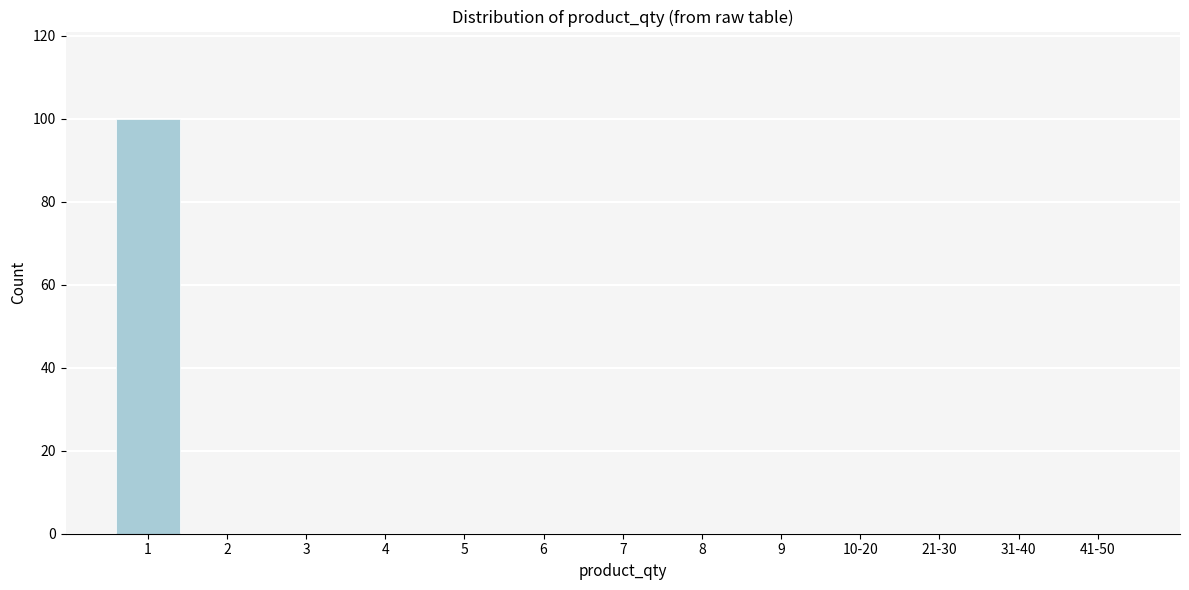

Reading right to left, transcribe all the data shown in this chart.

41-50=0	31-40=0	21-30=0	10-20=0	9=0	8=0	7=0	6=0	5=0	4=0	3=0	2=0	1=100